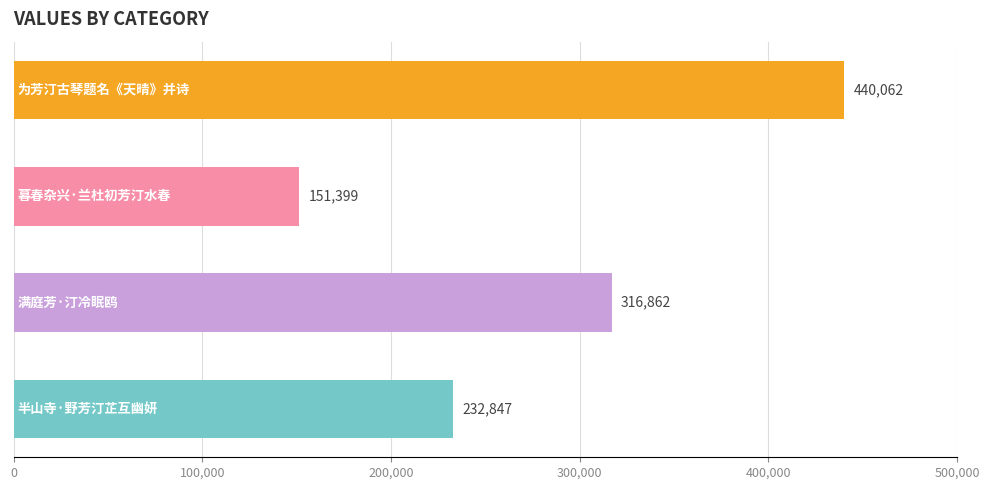

Does the chart contain stacked bars?

No